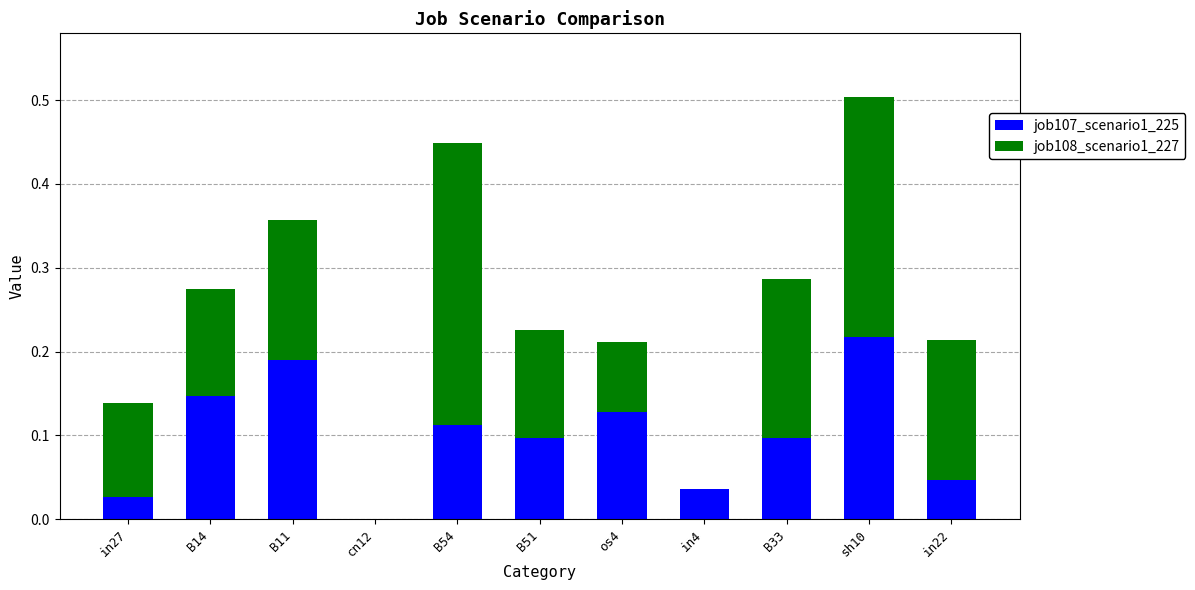

The value of job107_scenario1_225 at B54 is 0.1. True or false?

True